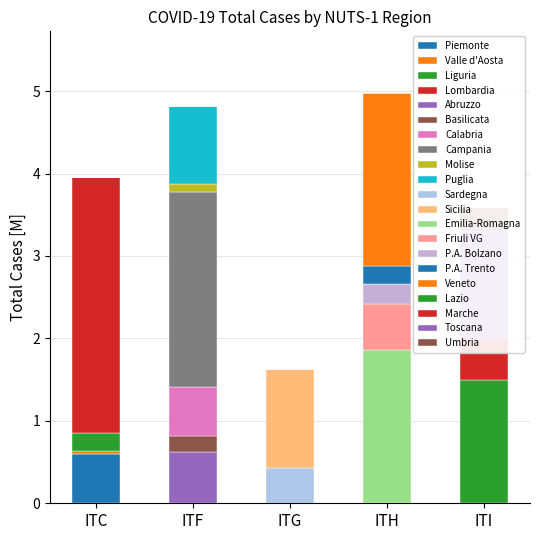

Which series has the largest total across all categories?

Nord-Est